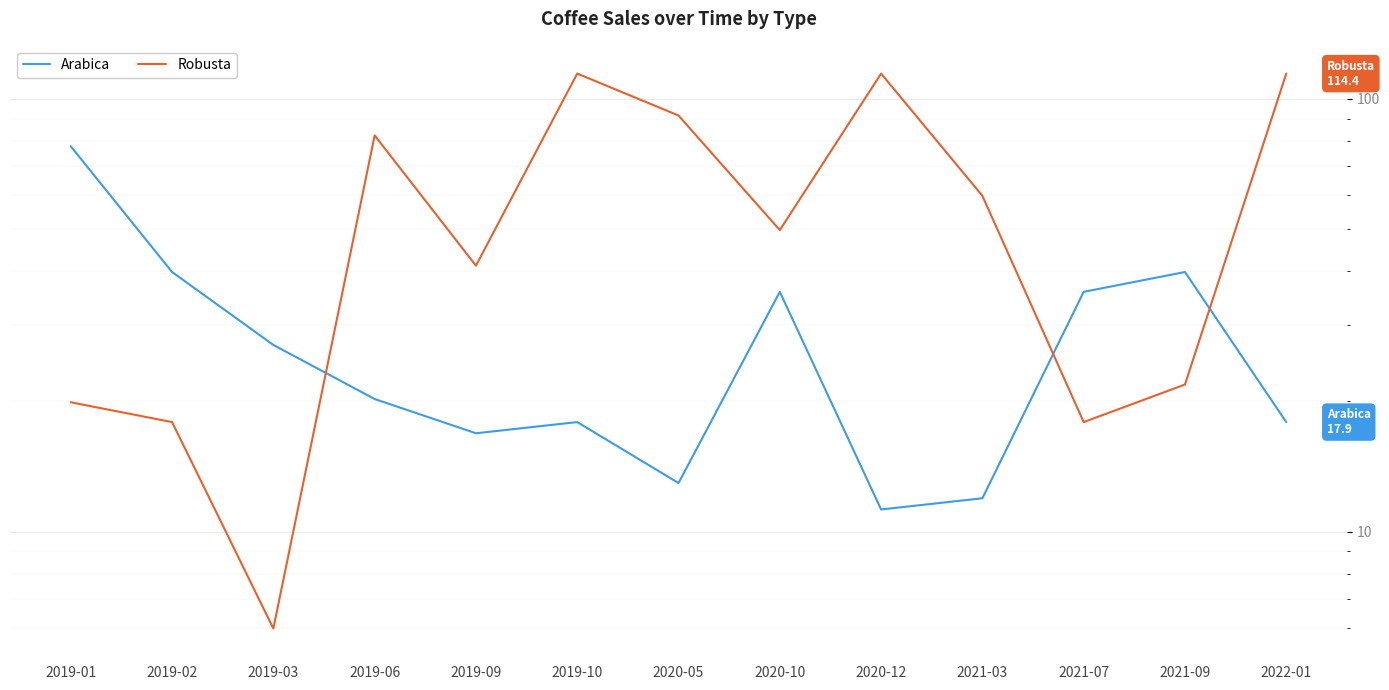

What are all the series names shown in the legend?

Arabica, Robusta